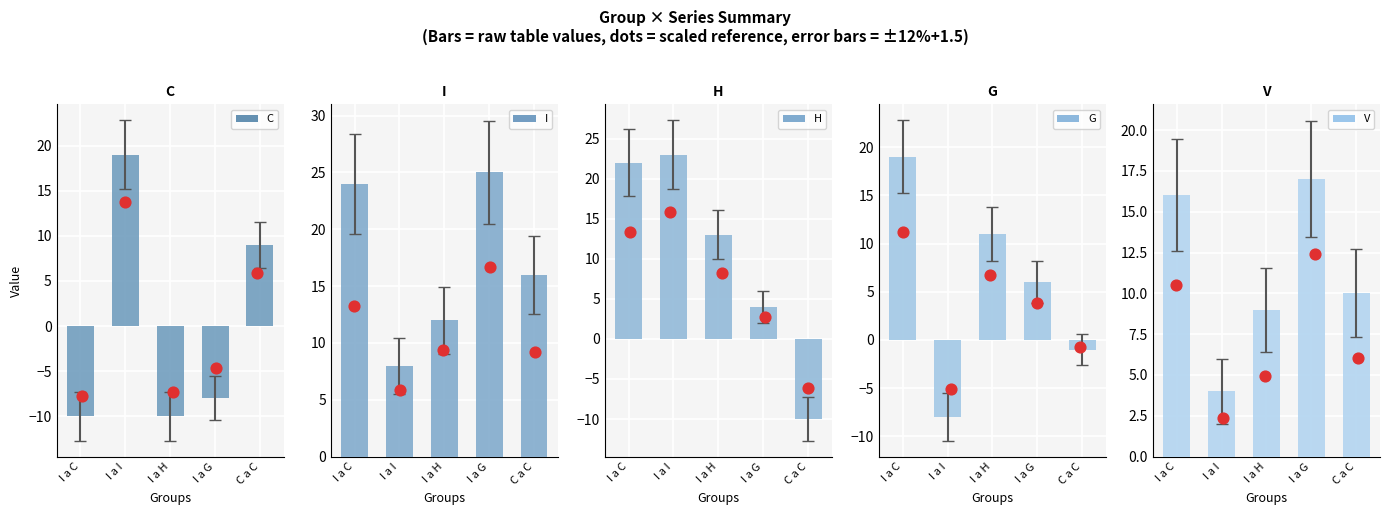

Which series reaches the minimum Y coordinate?

C